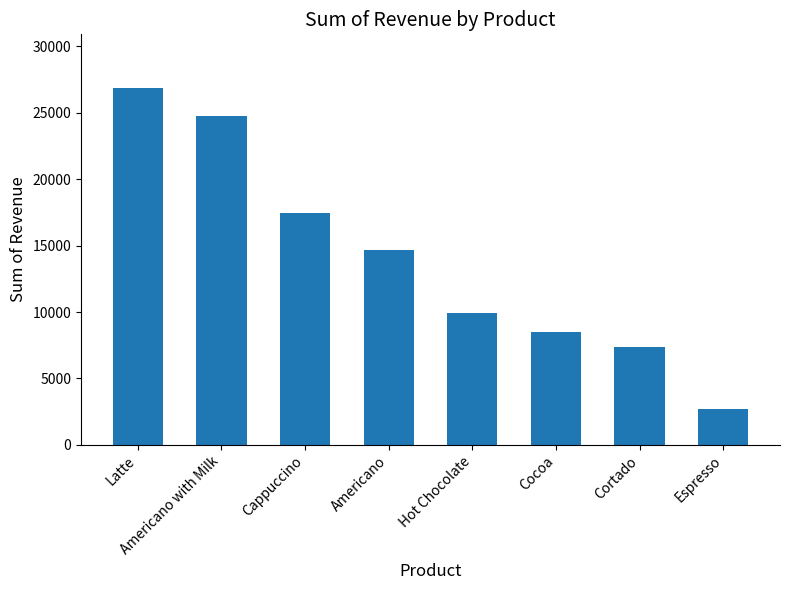

What value does the data have at Cocoa?

8521.2